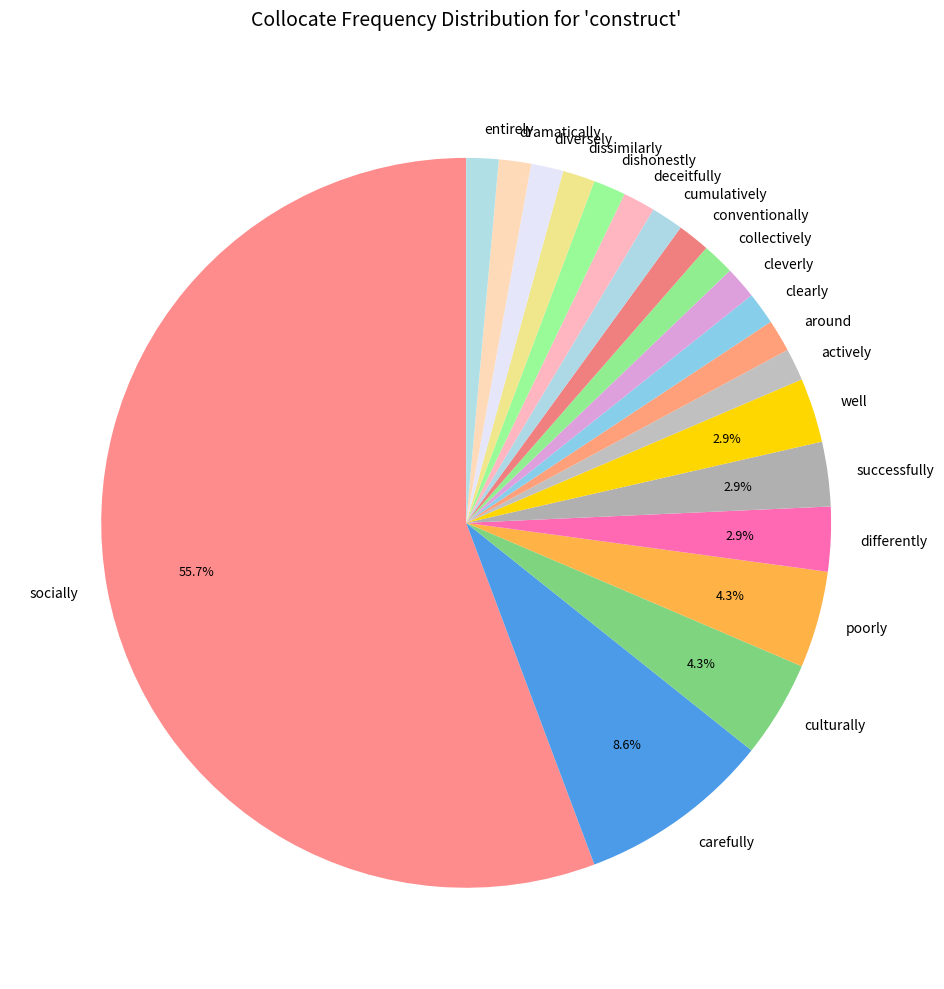

Do dissimilarly and actively together represent more than half of the pie?

No